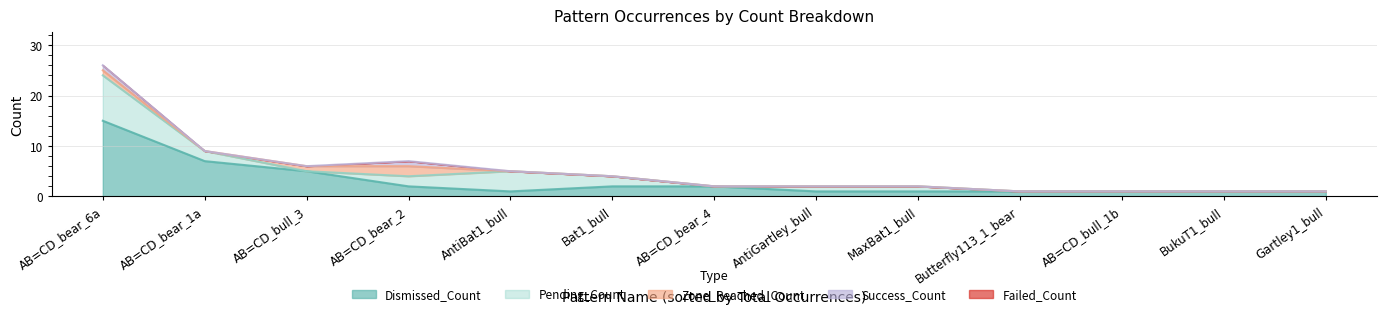

At how many categories does at least one series exceed 5?

2